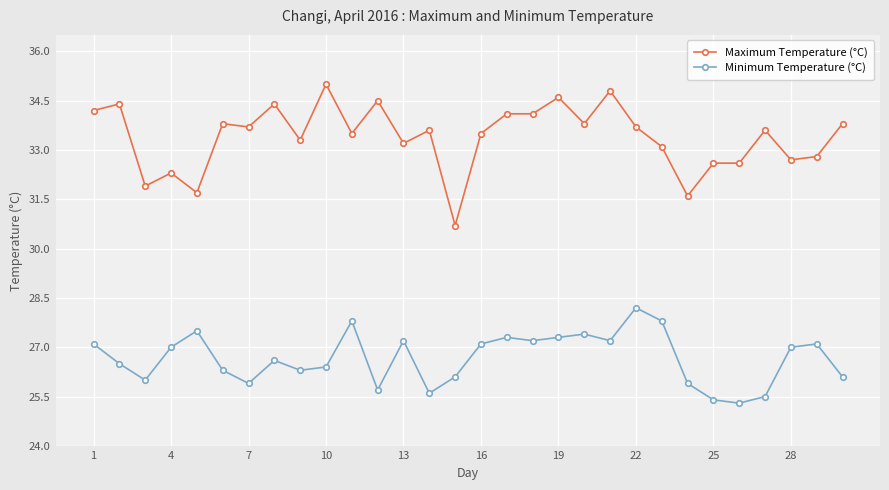

List the series in order of their peak value, highest first.

Maximum Temperature (°C), Minimum Temperature (°C)